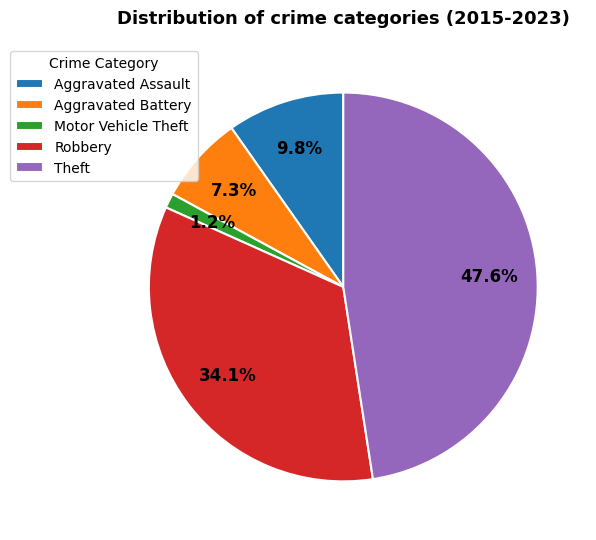

What is the largest slice in the pie chart?

Theft